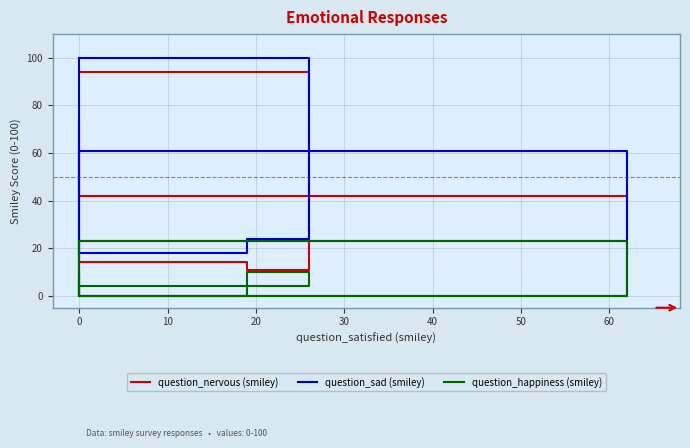

Rank the series by their average value, from highest to lowest.

question_sad (smiley), question_nervous (smiley), question_happiness (smiley)